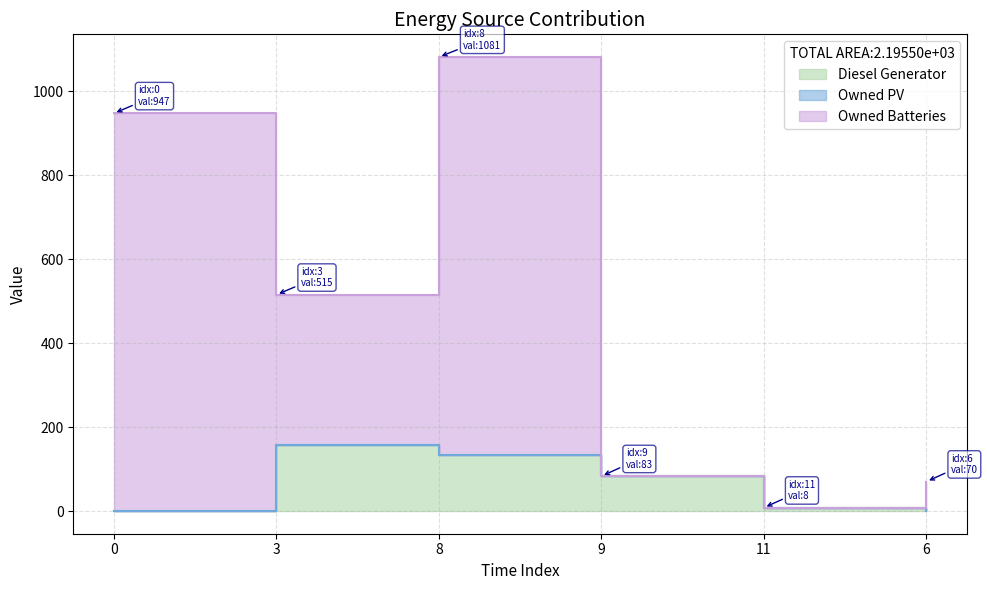

Is it true that Diesel Generator equals 0 at 6?

True